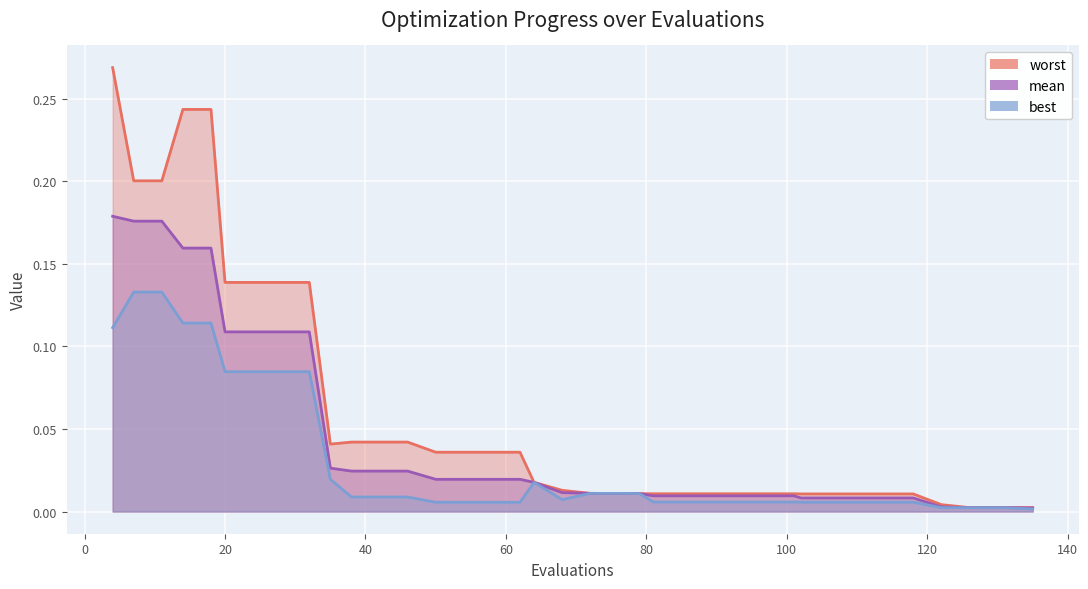

What is the sum of the mean_line values at 0 and 20?

0.2